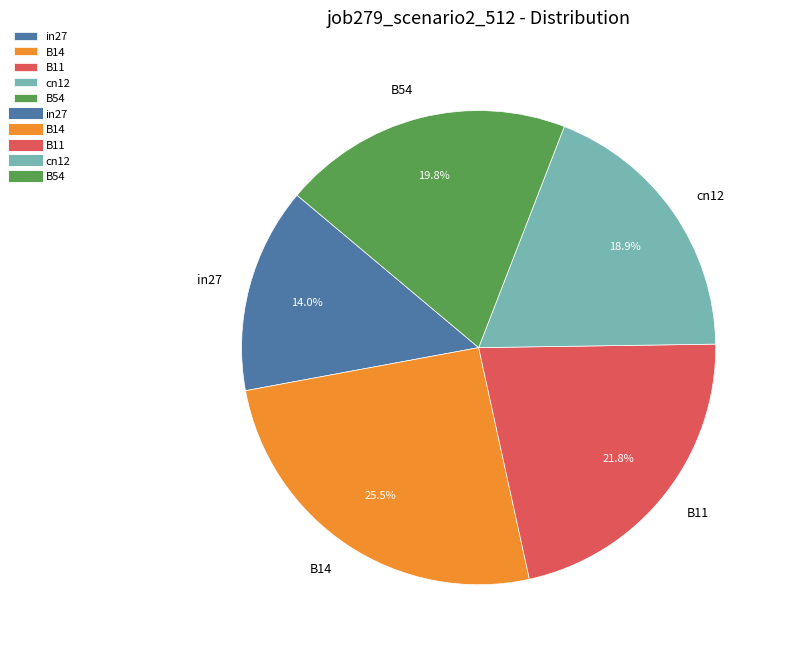

Is it true that cn12 is 30% of the pie?

False